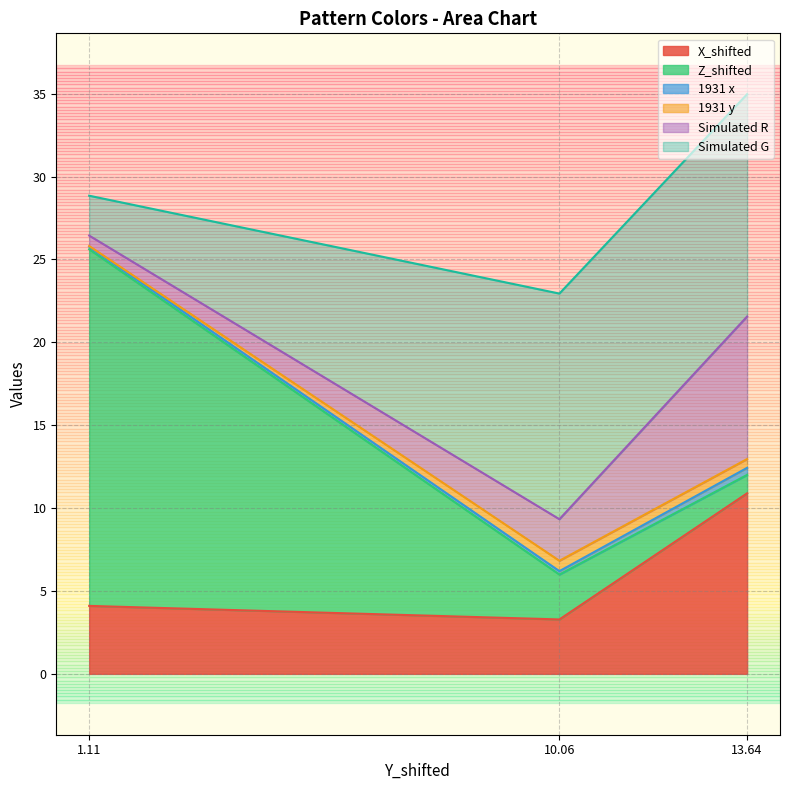

How many lines are shown in the chart?

6